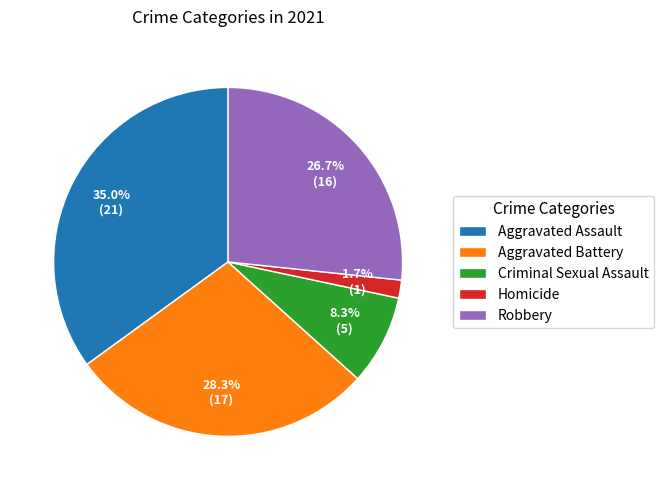

Is it true that Robbery is 12% of the pie?

False